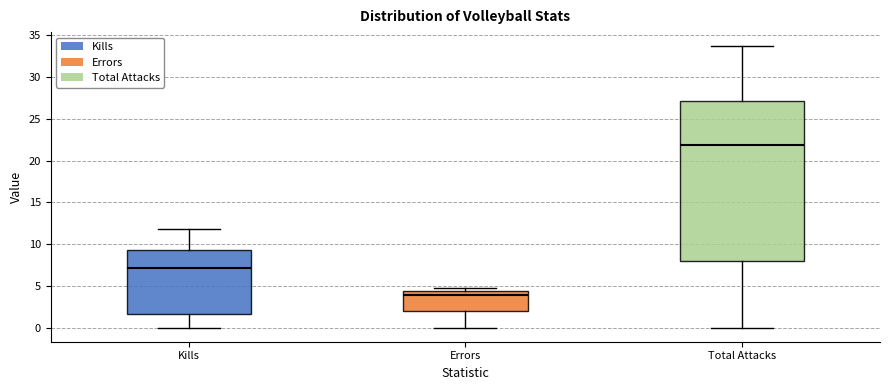

Which box is the tallest, from its lower edge to its upper edge?

Total Attacks